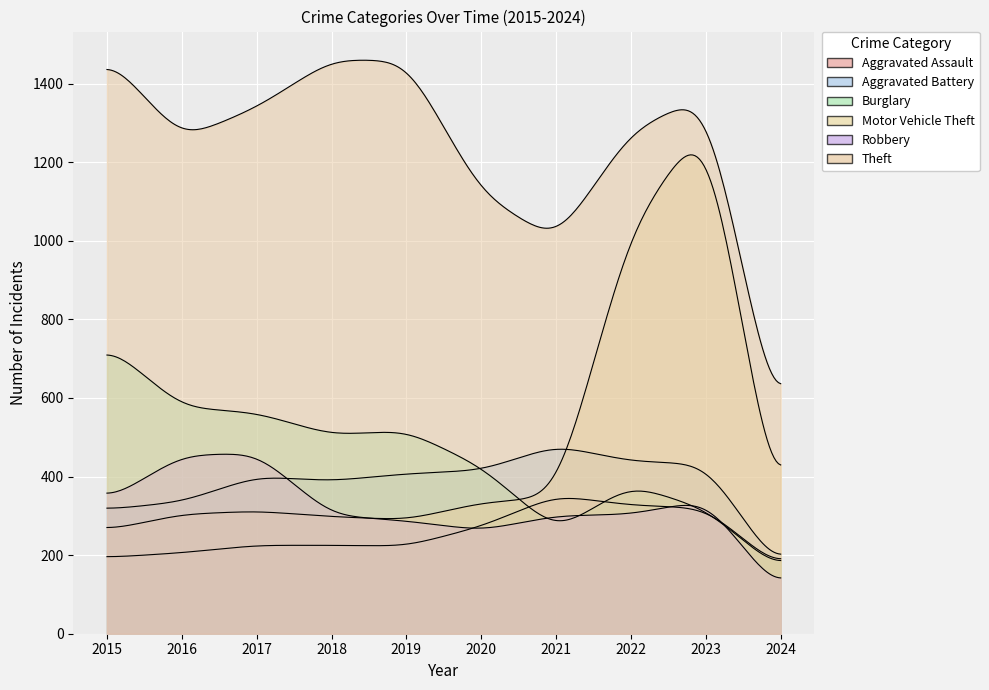

True or false: Aggravated Battery has more than 2 interior local peaks.

False